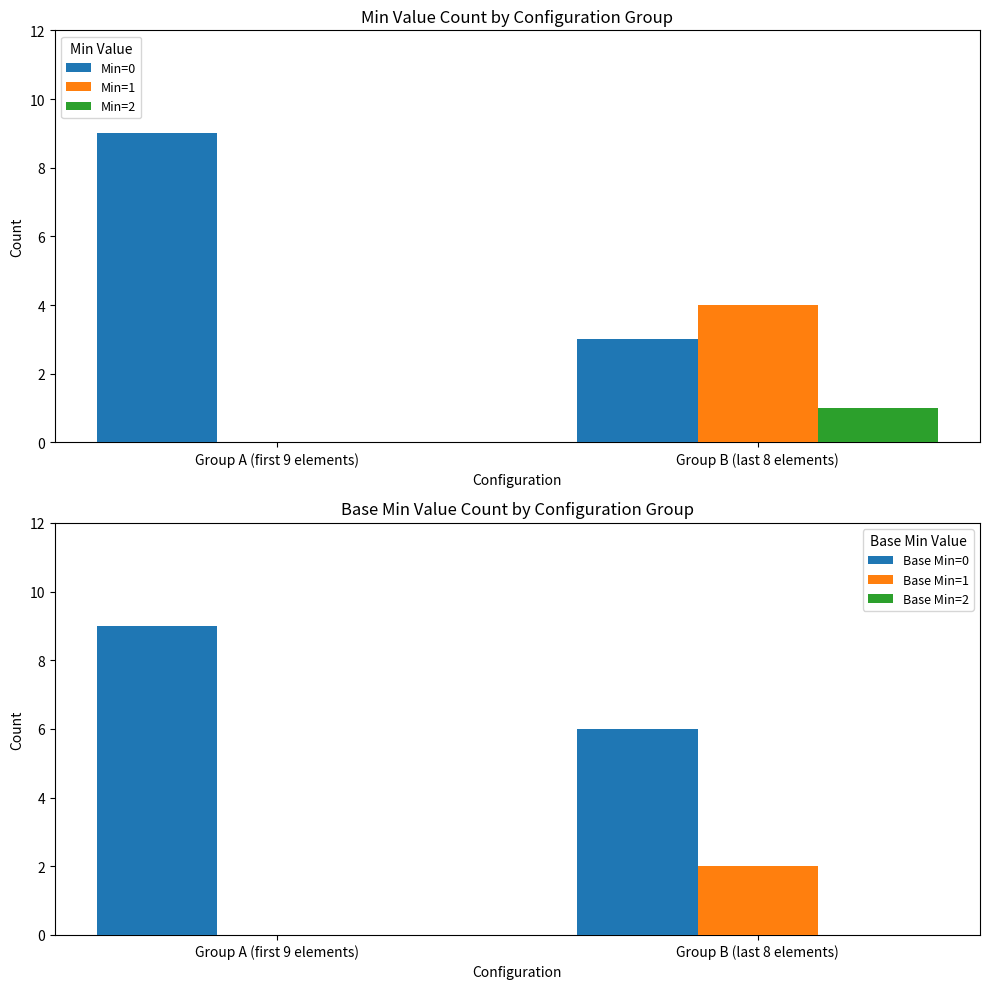

The value of Min=1 at Group A (first 9 elements) is 3. True or false?

False